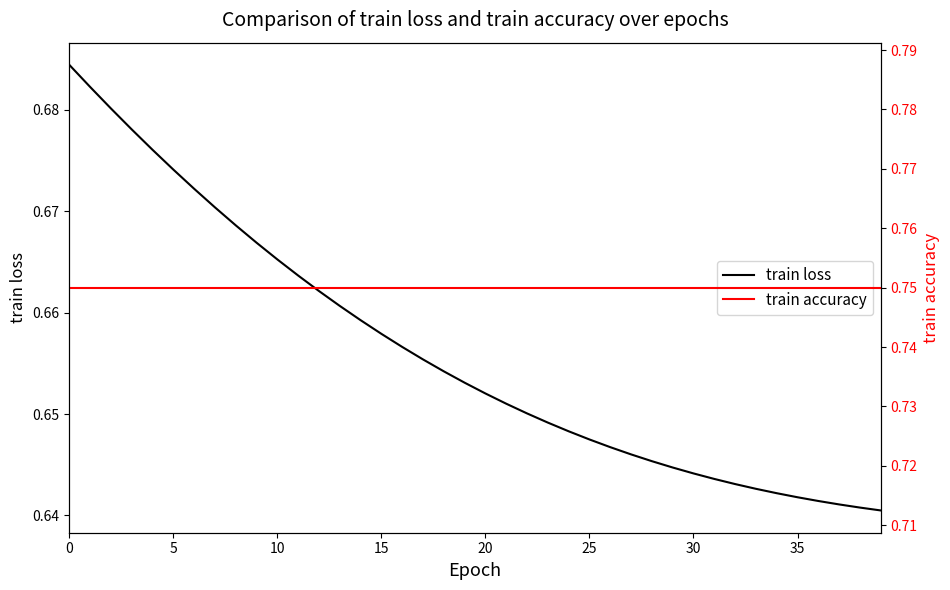

Which series changed the most between 18 and 34?

train loss